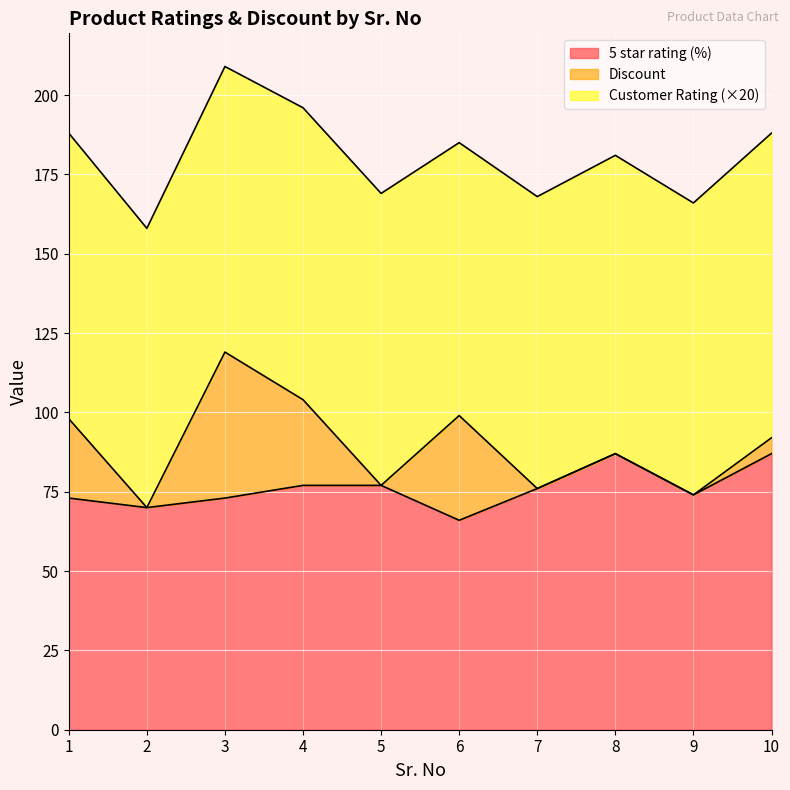

What is the total value across all series at 3?

209